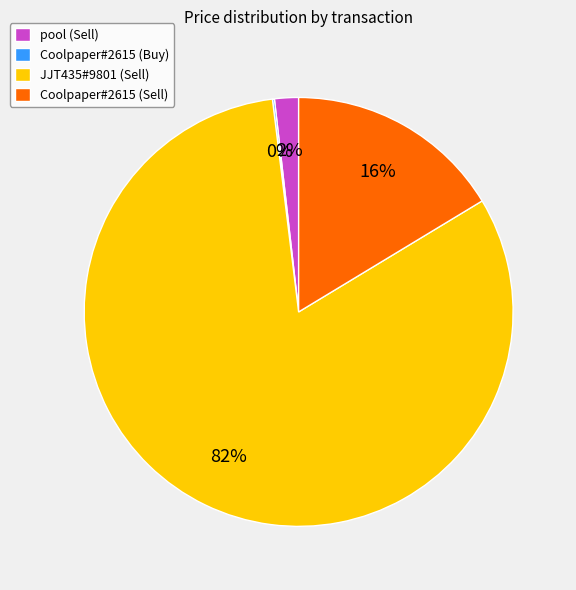

Is it true that JJT435#9801 (Sell) is 97% of the pie?

False